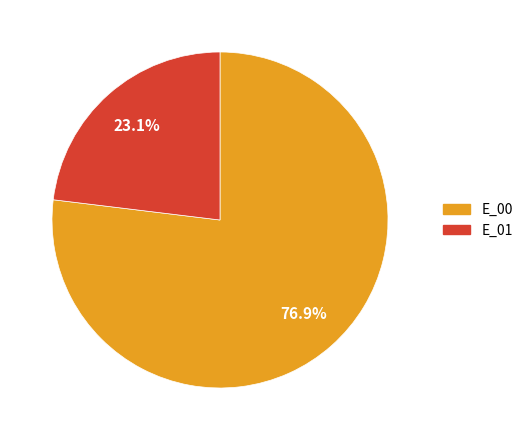

To the nearest percent, what is the difference between the largest and smallest slice percentages?

54%